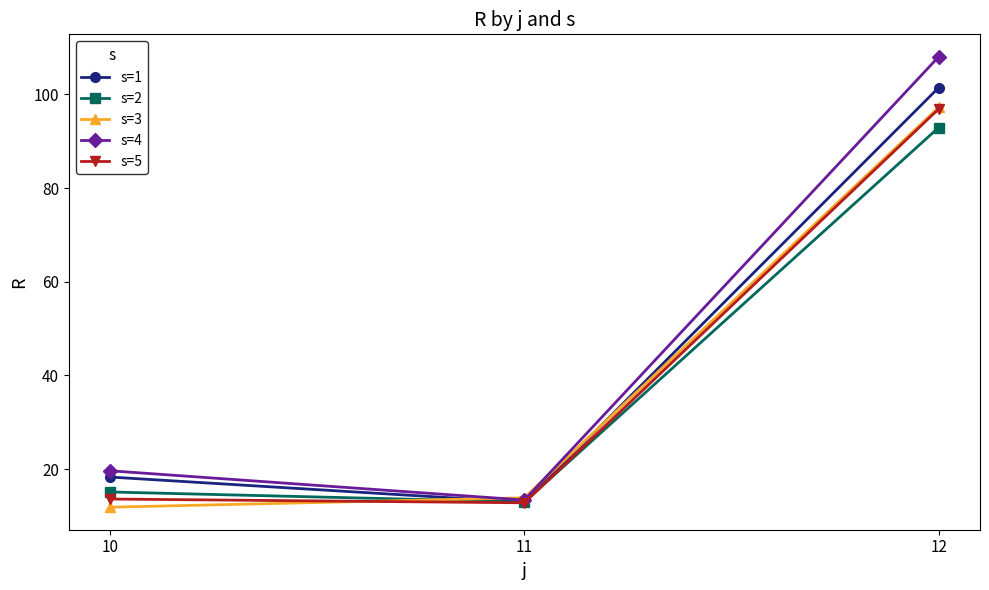

Is the value of s=1 at 12 greater than the value of s=4 at 12?

No